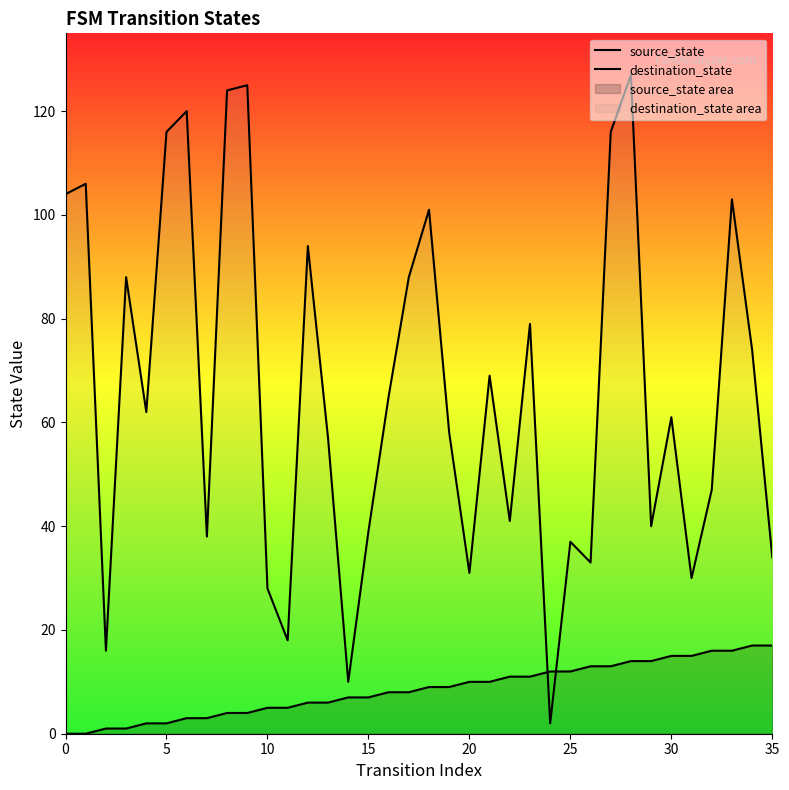

Reading right to left, list all the values displayed in this chart.

source_state: 17	17	16	16	15	15	14	14	13	13	12	12	11	11	10	10	9	9	8	8	7	7	6	6	5	5	4	4	3	3	2	2	1	1	0	0
destination_state: 34	74	103	47	30	61	40	127	116	33	37	2	79	41	69	31	58	101	88	65	39	10	57	94	18	28	125	124	38	120	116	62	88	16	106	104